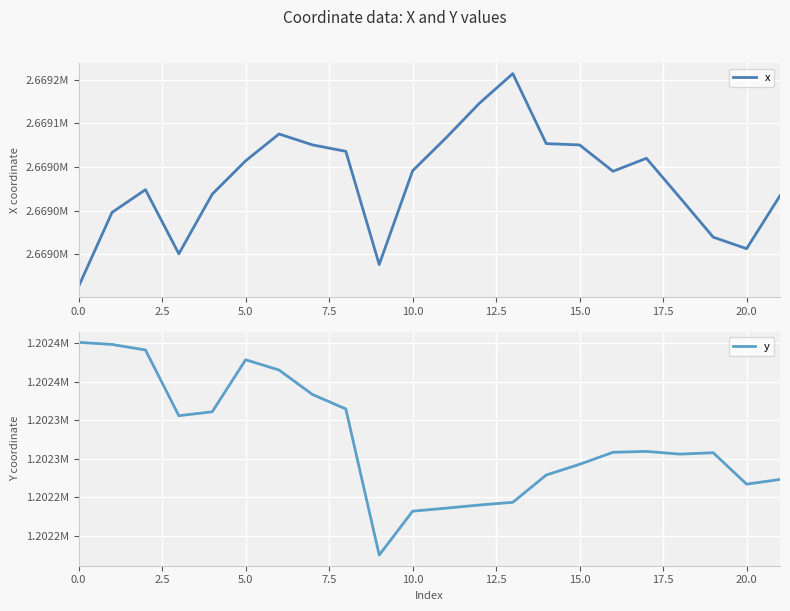

Reading left to right, what are all the values shown in this chart?

x: 2668913.3	2668998.0	2669023.9	2668950.6	2669018.8	2669057.0	2669087.7	2669075.2	2669067.9	2668938.3	2669045.6	2669083.3	2669122.9	2669156.8	2669076.7	2669075.2	2669045.0	2669059.9	2669015.0	2668969.6	2668956.4	2669017.1
y: 1202401.5	1202398.7	1202391.6	1202306.1	1202311.2	1202378.8	1202365.5	1202333.7	1202314.9	1202124.8	1202181.9	1202185.8	1202190.0	1202193.5	1202228.9	1202242.9	1202258.5	1202259.7	1202256.1	1202258.0	1202217.1	1202223.2